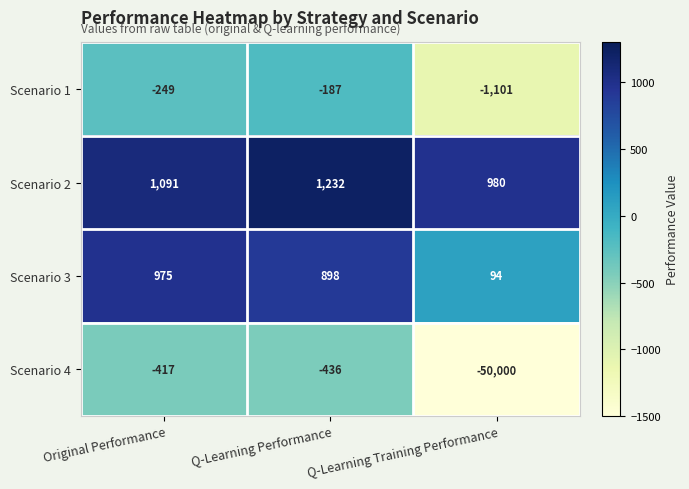

At which label is Scenario 1 closest to -644?

Original Performance